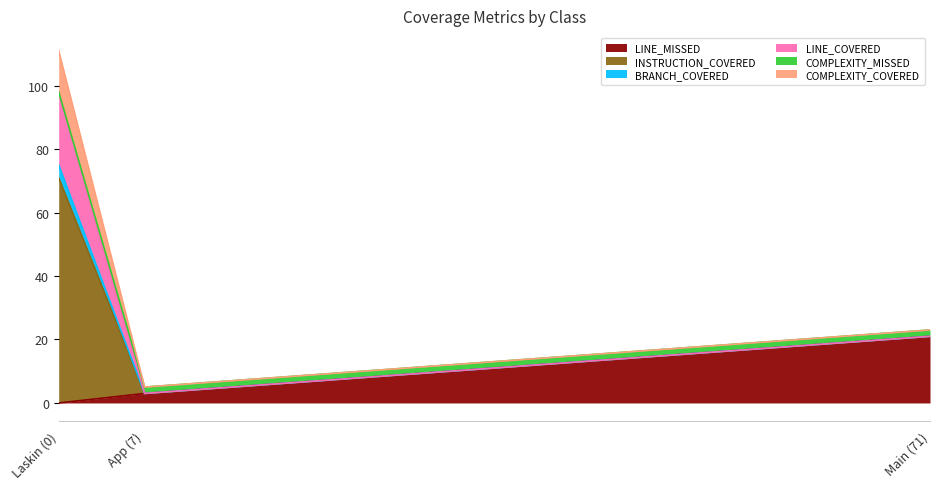

Which series changed the most between Laskin (0) and App (7)?

INSTRUCTION_COVERED